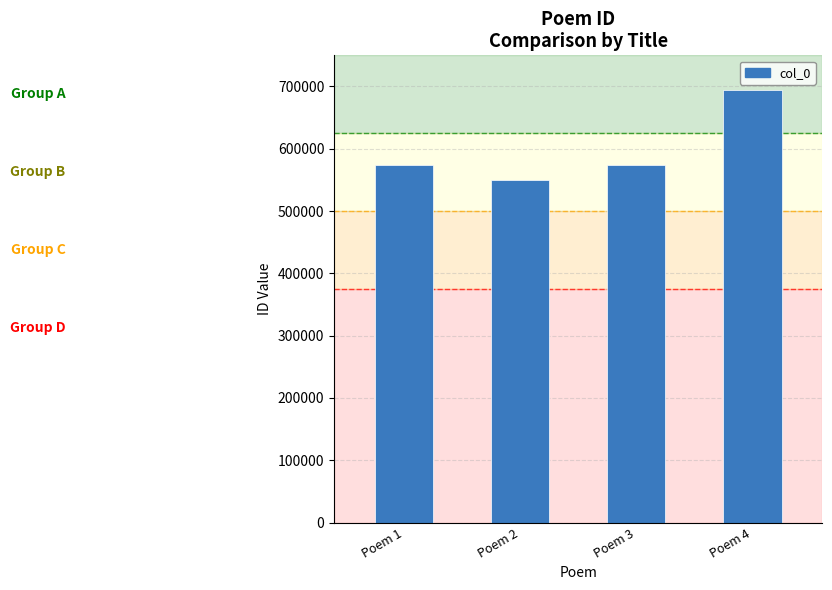

At which category does the chart reach its peak across all series?

Poem 4